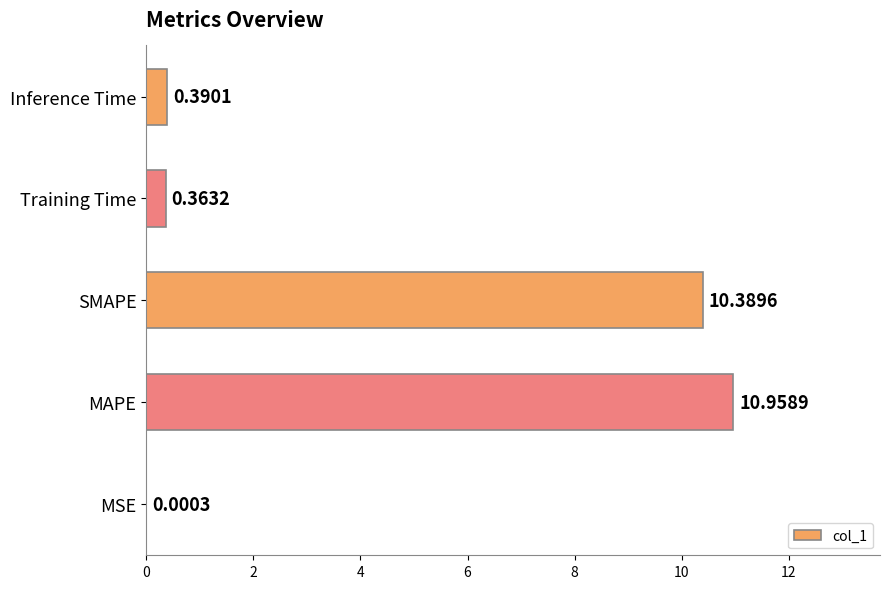

Which has a higher value, Inference Time or SMAPE?

SMAPE